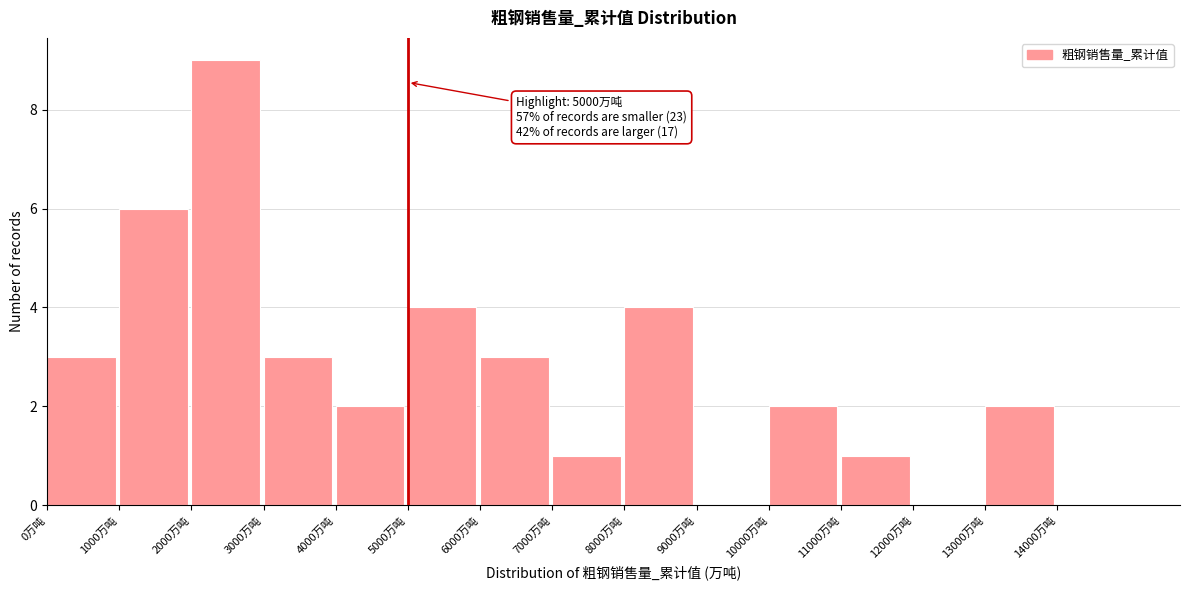

Over which range of the x-axis is the bar tallest?

2000 to 3000